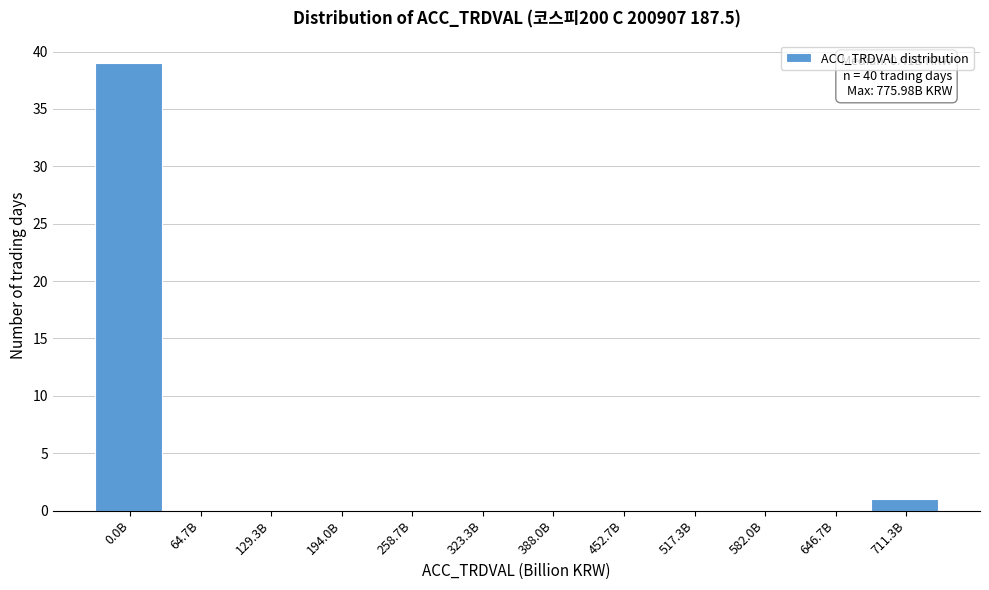

Reading right to left, extract all data points from this chart.

711.3B=1	646.7B=0	582.0B=0	517.3B=0	452.7B=0	388.0B=0	323.3B=0	258.7B=0	194.0B=0	129.3B=0	64.7B=0	0.0B=39